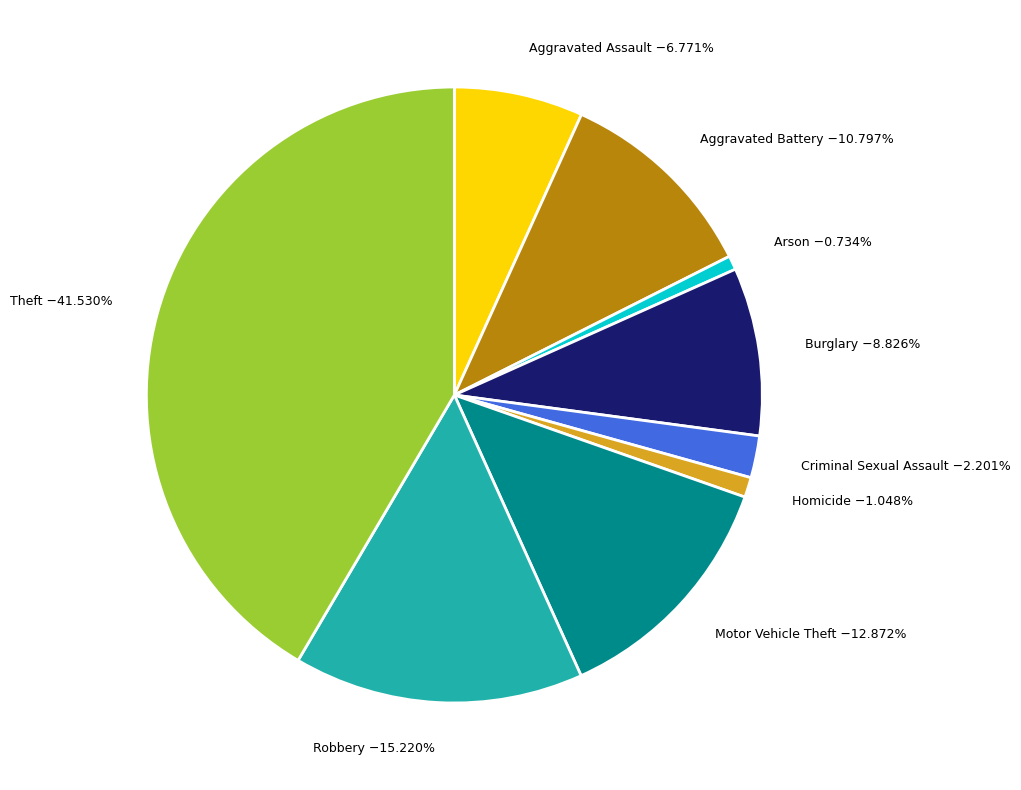

Which has a higher value, Arson −0.734% or Robbery −15.220%?

Robbery −15.220%